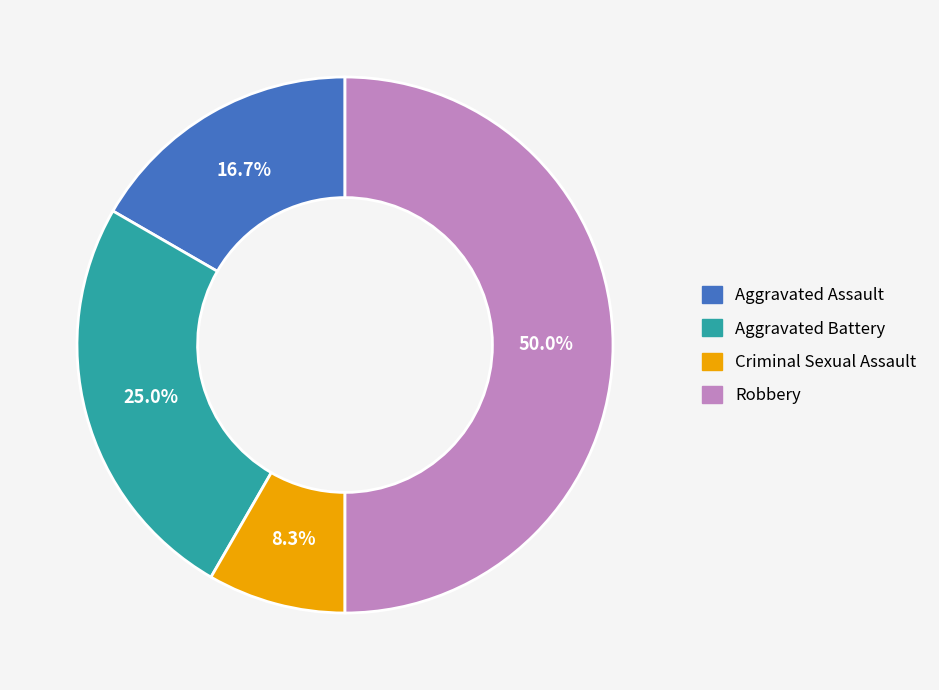

To the nearest percent, what is the average slice percentage?

25%